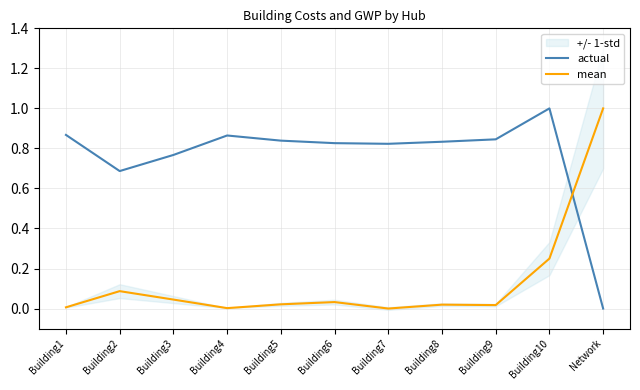

How many interior local peaks does the mean series have?

3